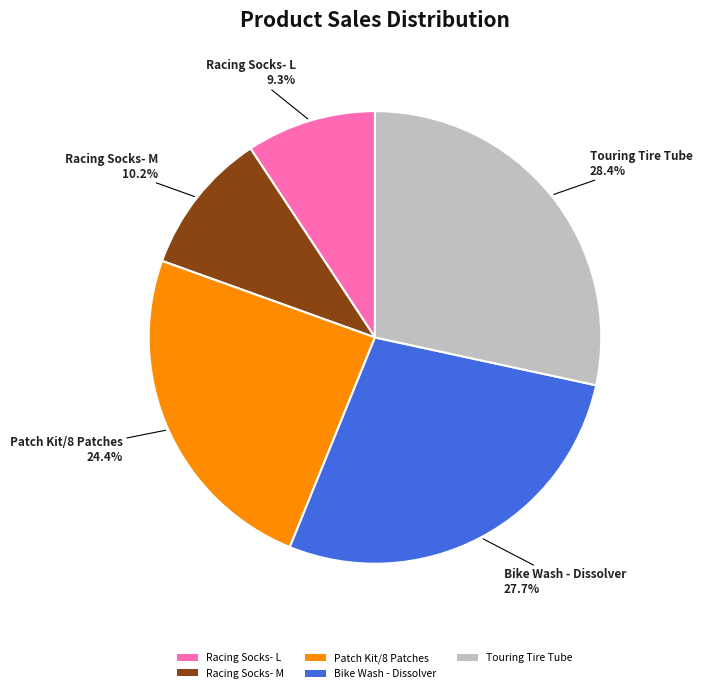

The Racing Socks- M slice represents 10% of the pie. True or false?

True